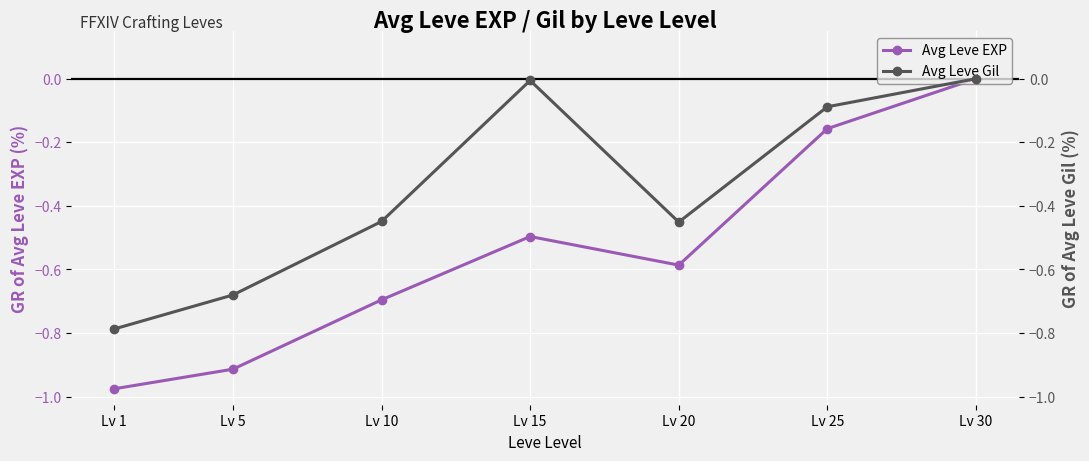

At Lv 25, list the series in order from largest to smallest.

Avg Leve Gil, Avg Leve EXP